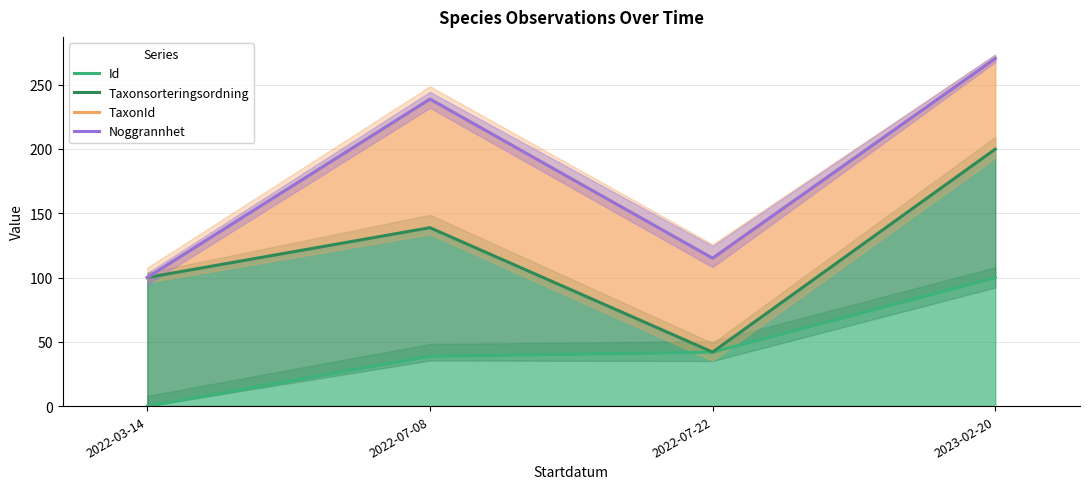

What is the difference between the Taxonsorteringsordning values at 2022-07-08 and 2023-02-20?

61.1